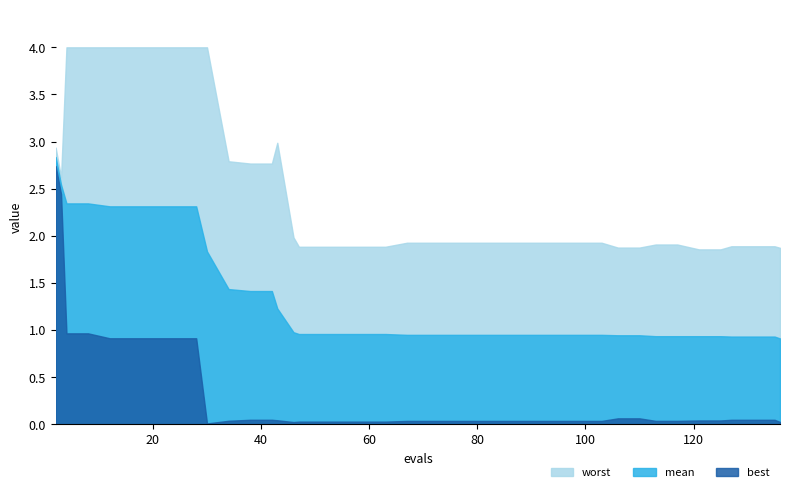

What is the greatest value displayed?

4.0